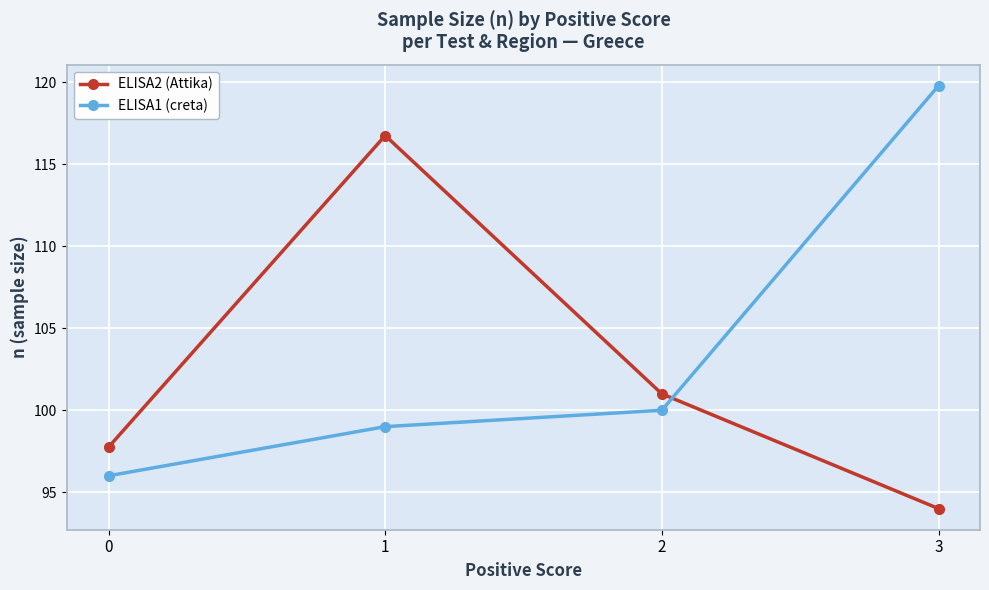

How many lines are shown in the chart?

2